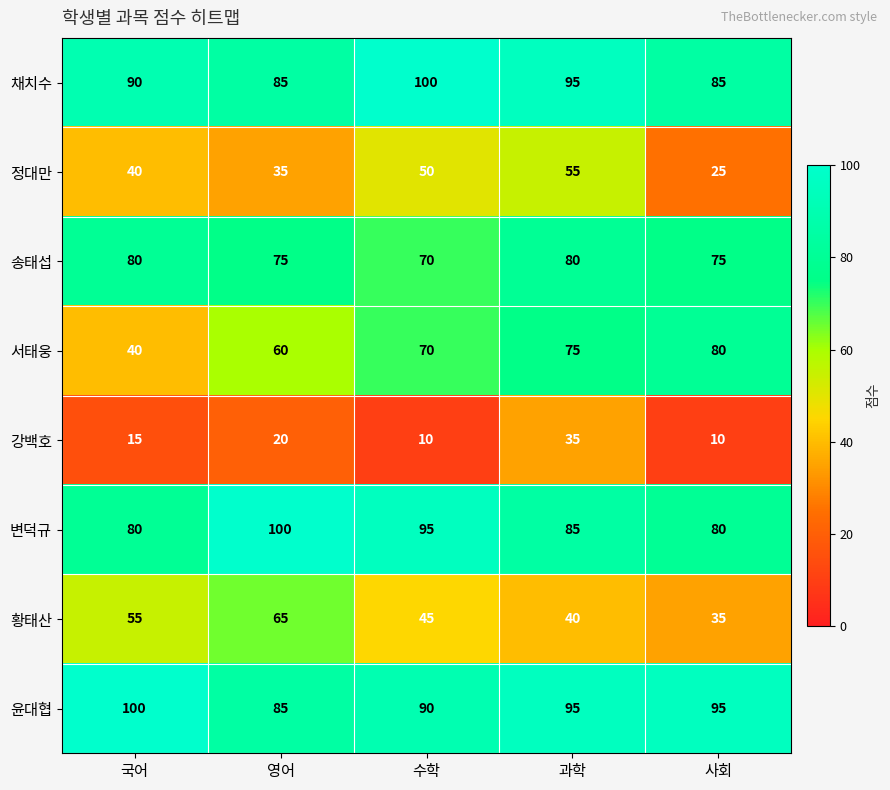

Where does the 변덕규 series first go above 85?

영어